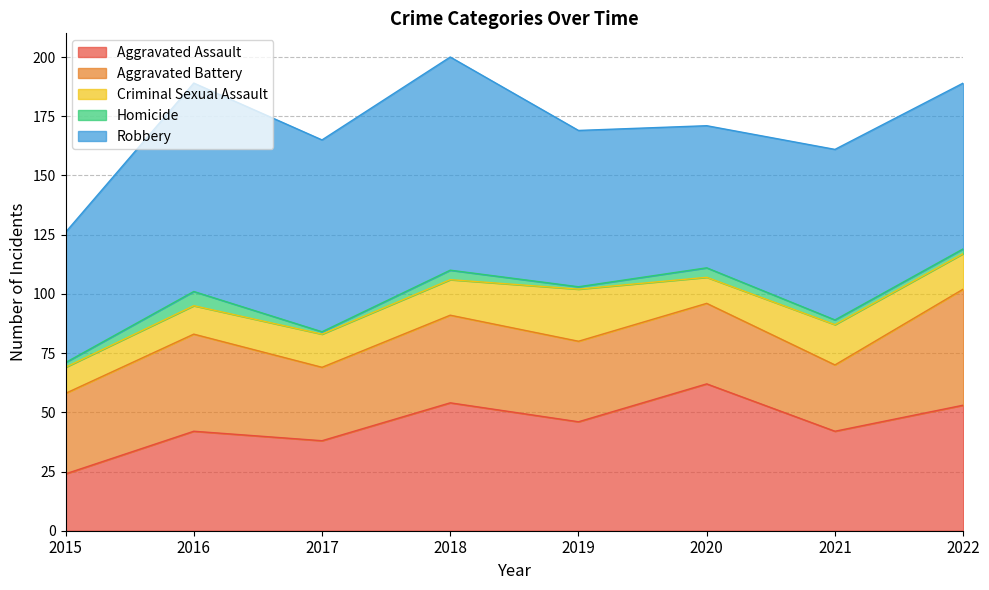

Reading left to right, extract all data points from this chart.

Aggravated Assault: 24	42	38	54	46	62	42	53
Aggravated Battery: 34	41	31	37	34	34	28	49
Criminal Sexual Assault: 11	12	14	15	22	11	17	15
Homicide: 2	6	1	4	1	4	2	2
Robbery: 55	88	81	90	66	60	72	70